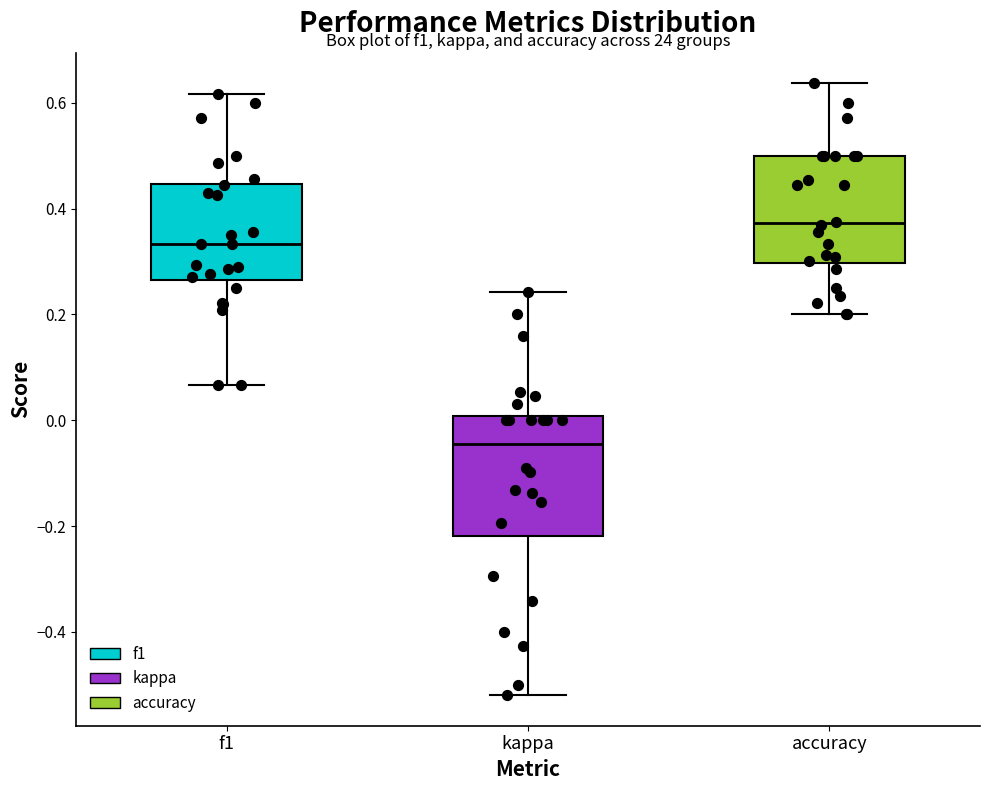

Which box's median line is the lowest?

kappa